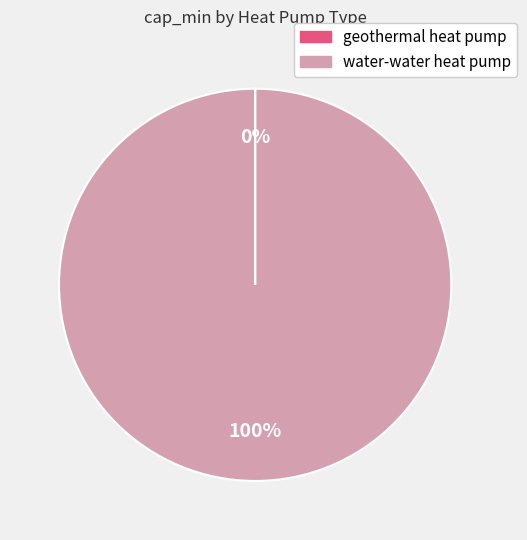

To the nearest percent, what percentage of the pie is water-water heat pump?

100%